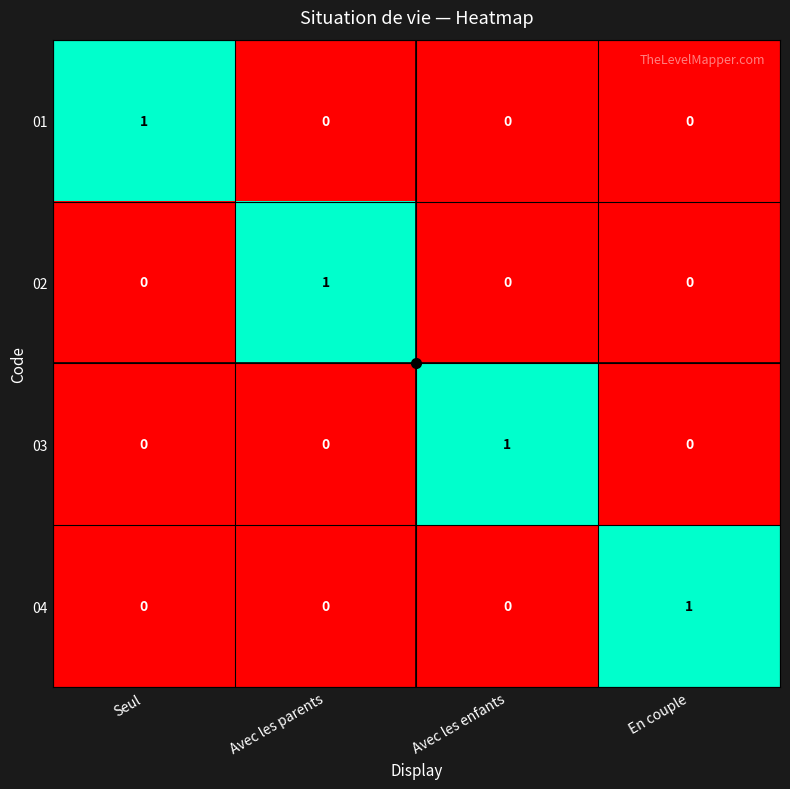

What is the total value across all series at Seul?

1